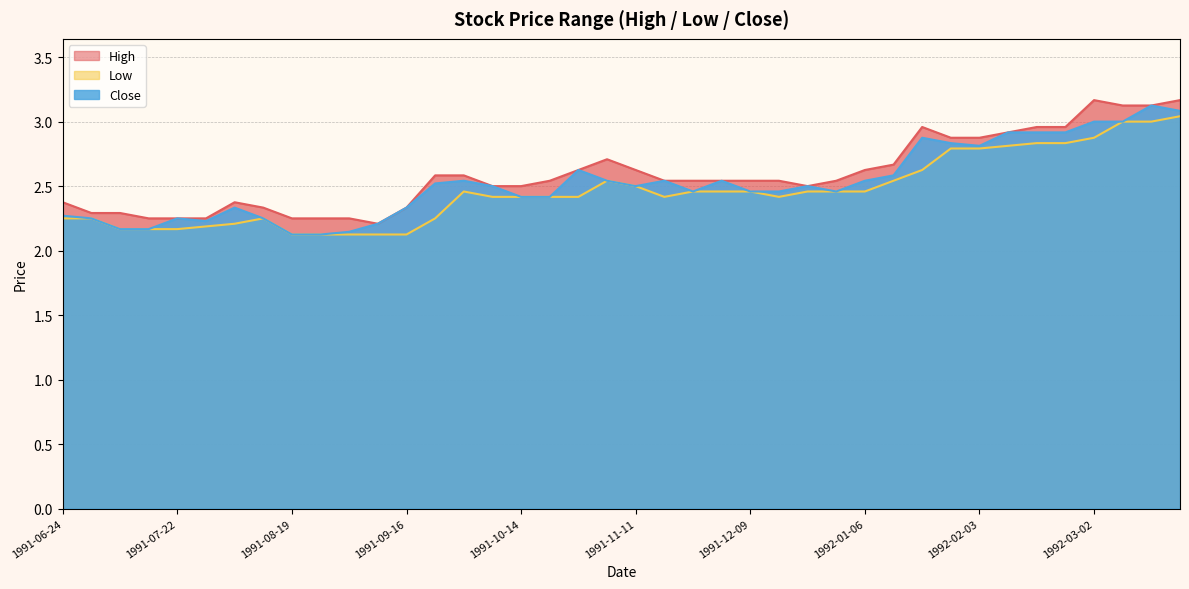

What position from the left is 1991-10-28?

19